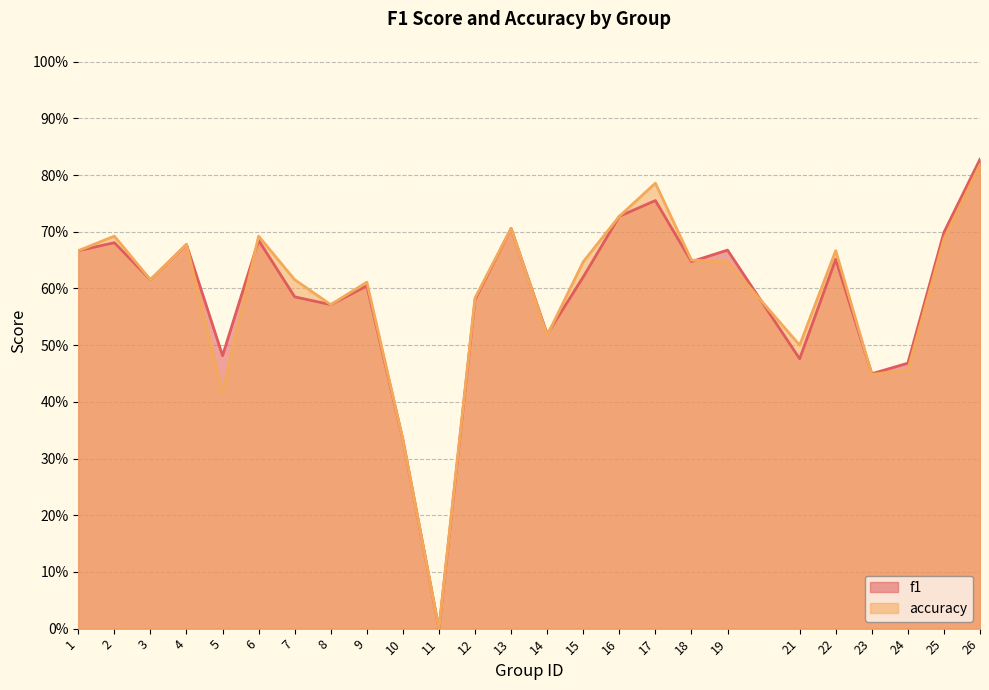

Reading left to right, what are all the values shown in this chart?

f1: 0.7	0.7	0.6	0.7	0.5	0.7	0.6	0.6	0.6	0.3	0.0	0.6	0.7	0.5	0.6	0.7	0.8	0.6	0.7	0.5	0.7	0.4	0.5	0.7	0.8
accuracy: 0.7	0.7	0.6	0.7	0.4	0.7	0.6	0.6	0.6	0.3	0.0	0.6	0.7	0.5	0.6	0.7	0.8	0.7	0.6	0.5	0.7	0.4	0.5	0.7	0.8